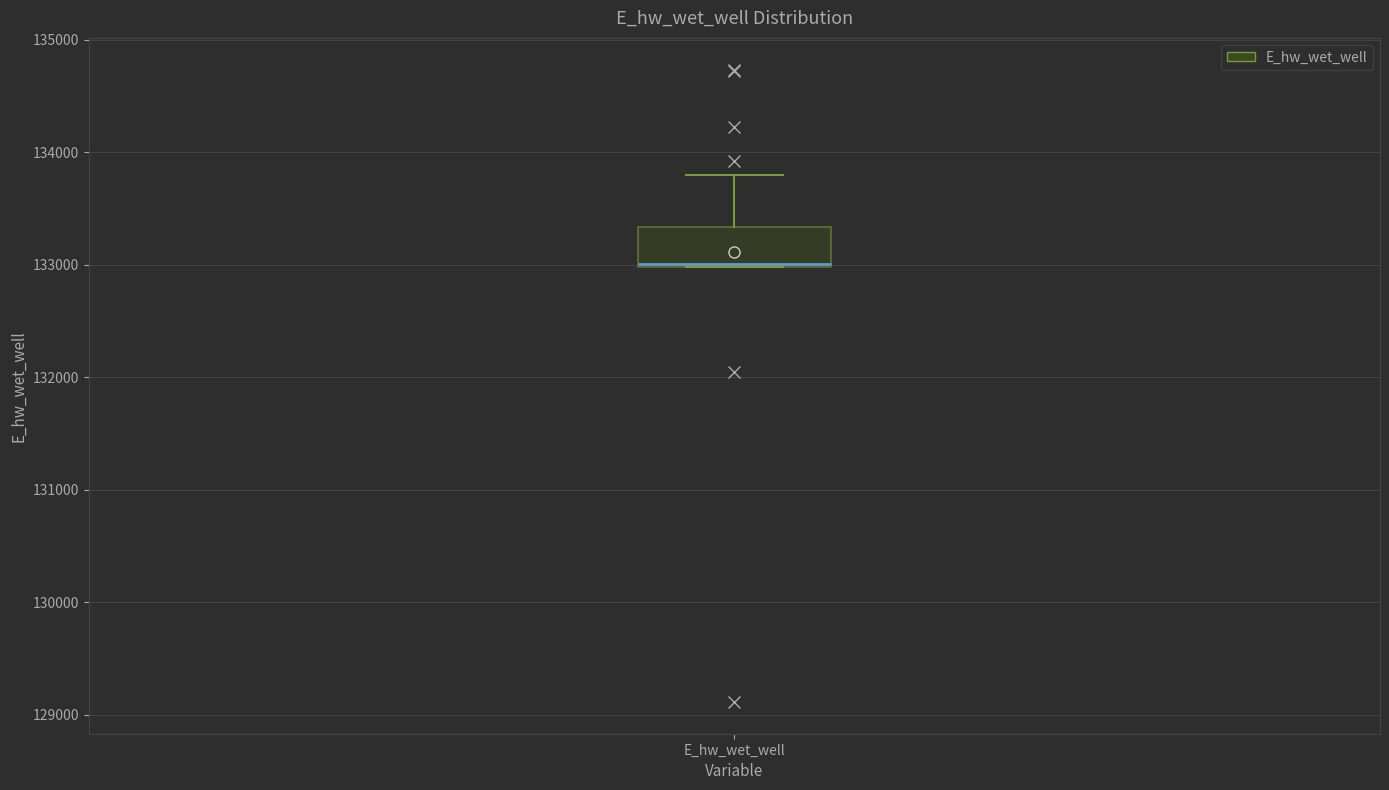

Transcribe this box plot: give where the median line is, the range the box spans, and where the two whiskers end, as read against the y-axis. The values are not printed on the chart, so give them approximately, as read against the axis.

median 133000, box 133000 to 133300, whiskers 133000 to 133800